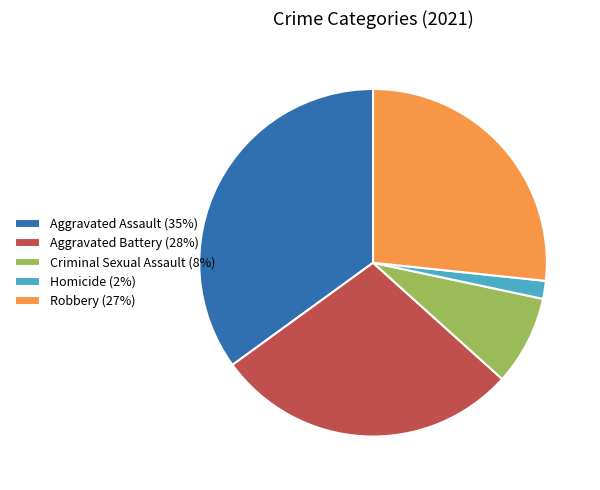

Does Aggravated Assault represent more than half of the total?

No